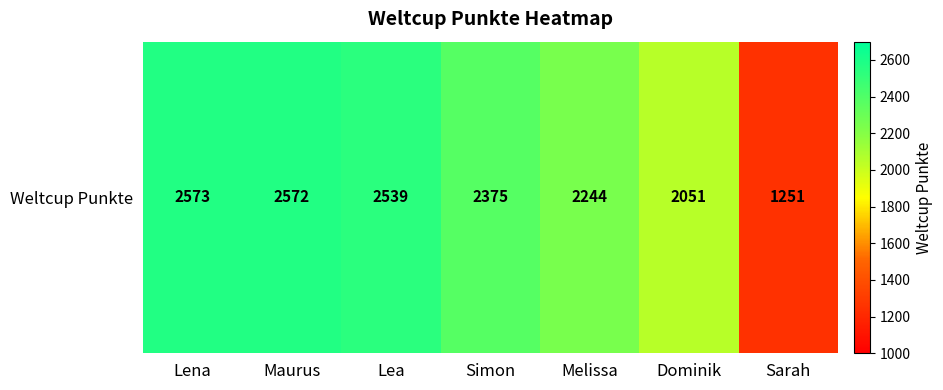

Reading left to right, transcribe all the data shown in this chart.

2573	2572	2539	2375	2244	2051	1251